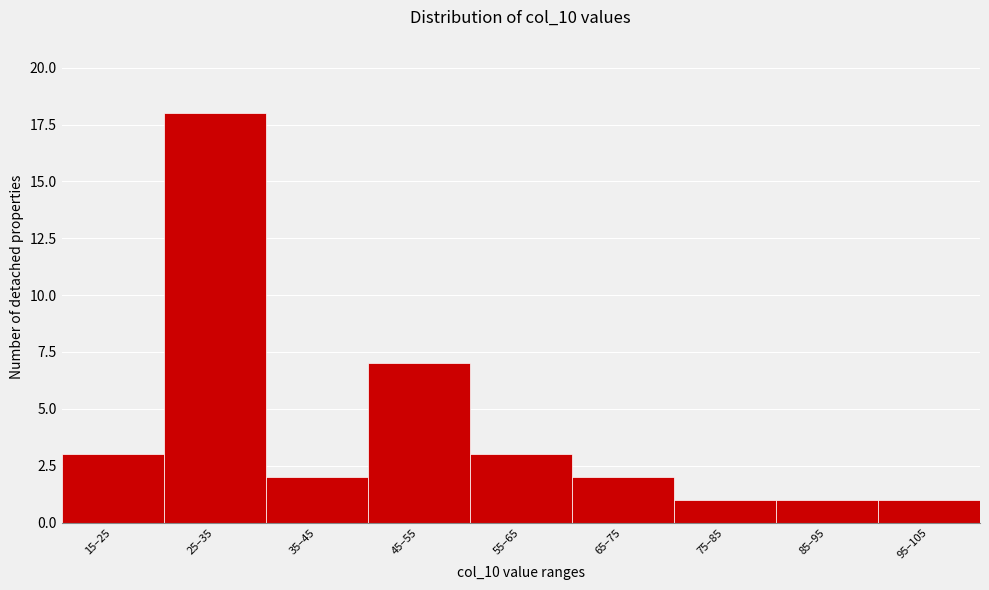

Reading right to left, extract all data points from this chart.

1	1	1	2	3	7	2	18	3